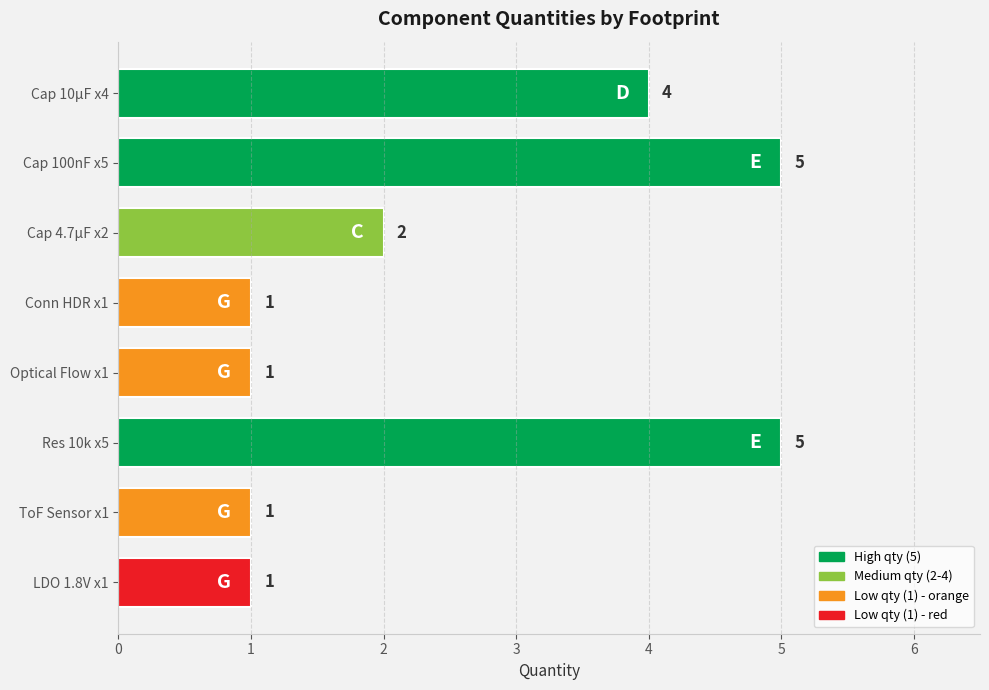

What is the difference between the second highest and minimum values?

4